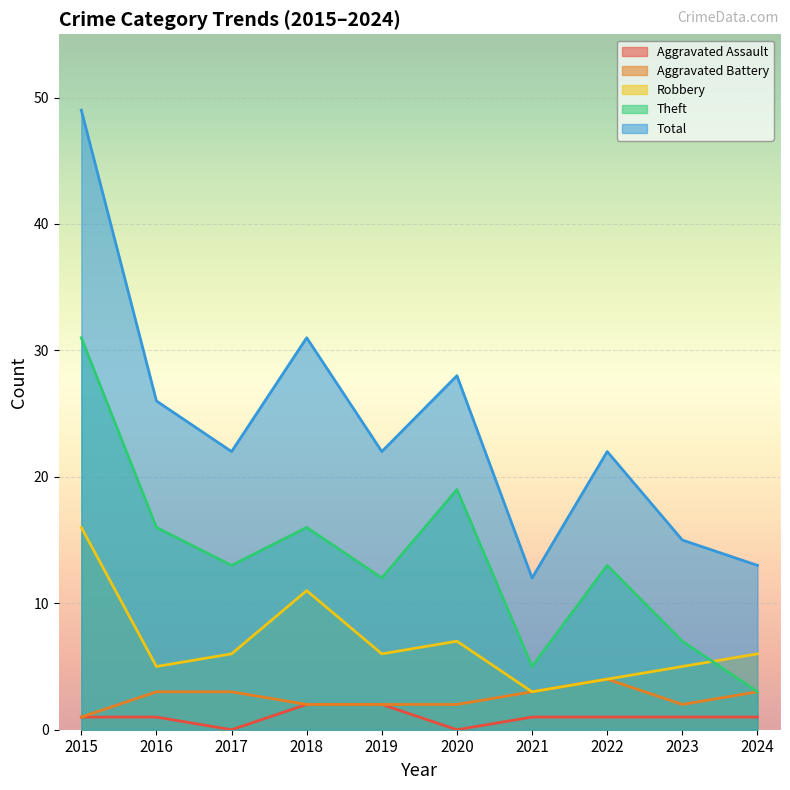

What is the maximum value for Aggravated Assault?

2